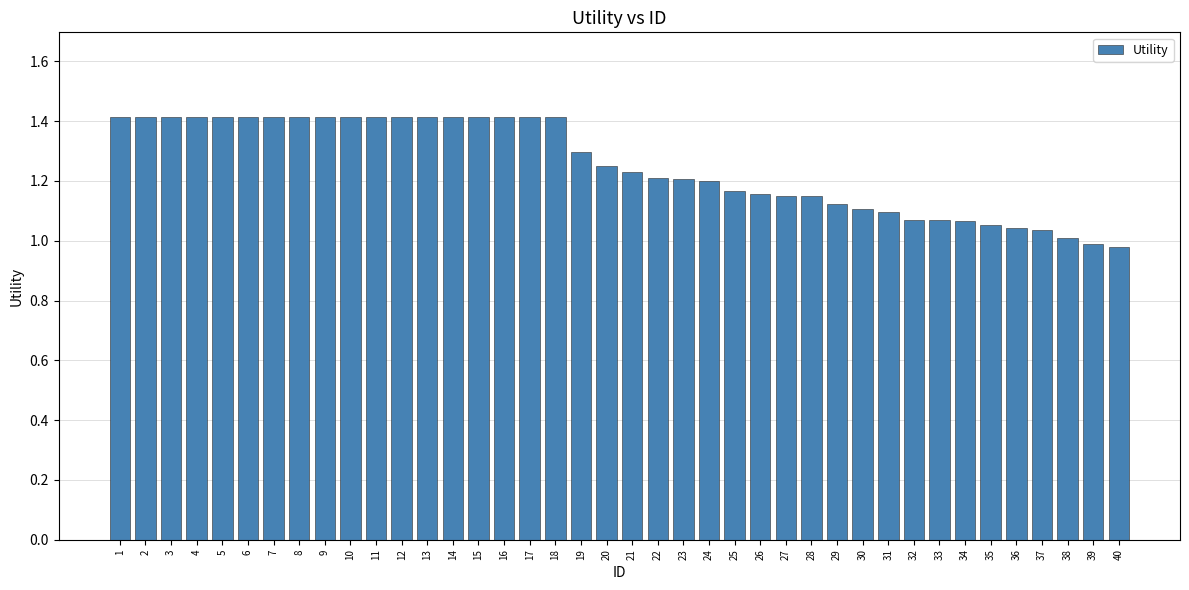

Which has a higher value, 39 or 3?

3